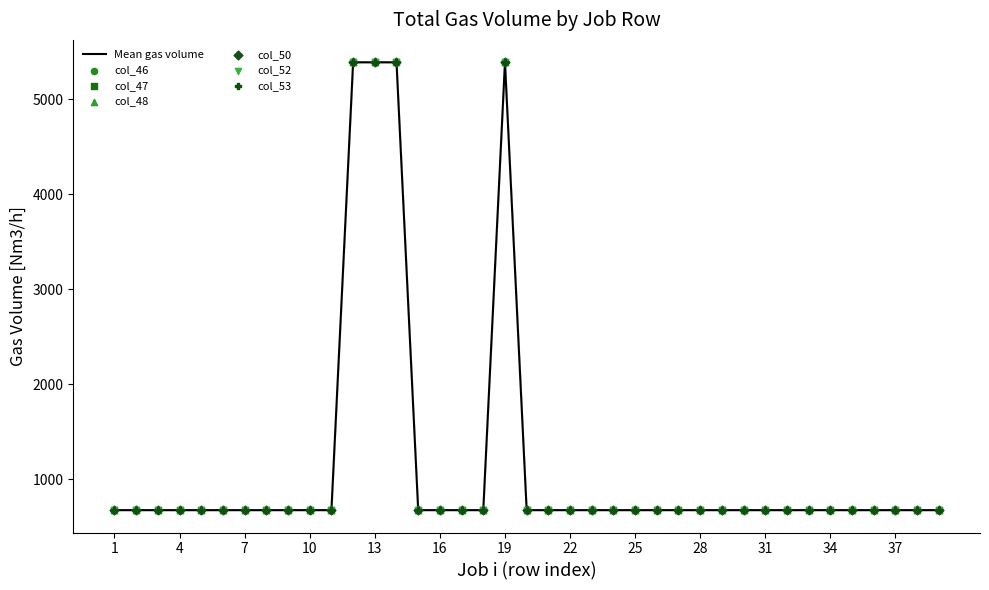

What is the minimum value shown in the chart?

674.8